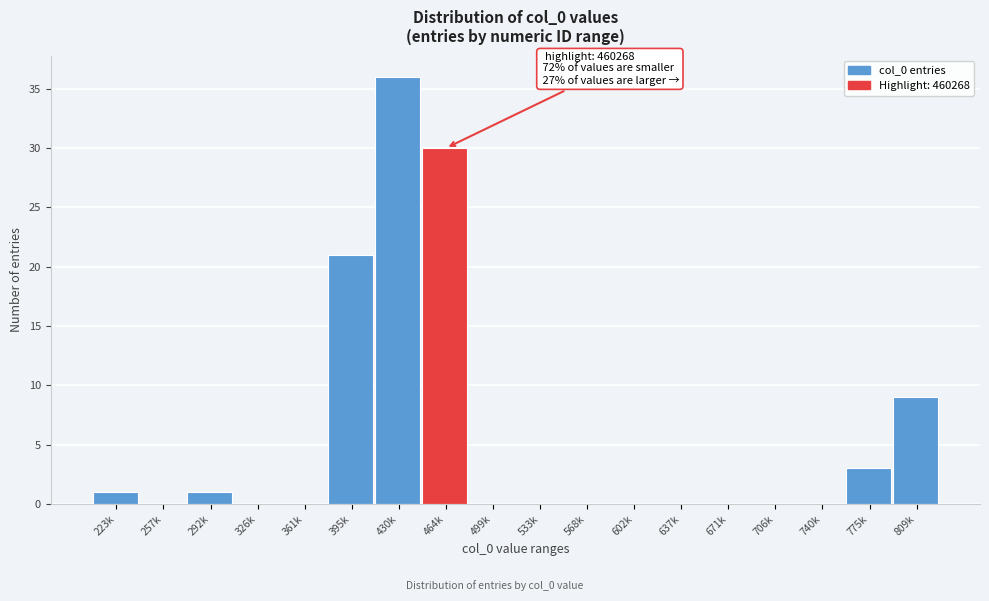

Reading left to right, what are all the values shown in this chart?

223k=1	257k=0	292k=1	326k=0	361k=0	395k=21	430k=36	464k=30	499k=0	533k=0	568k=0	602k=0	637k=0	671k=0	706k=0	740k=0	775k=3	809k=9